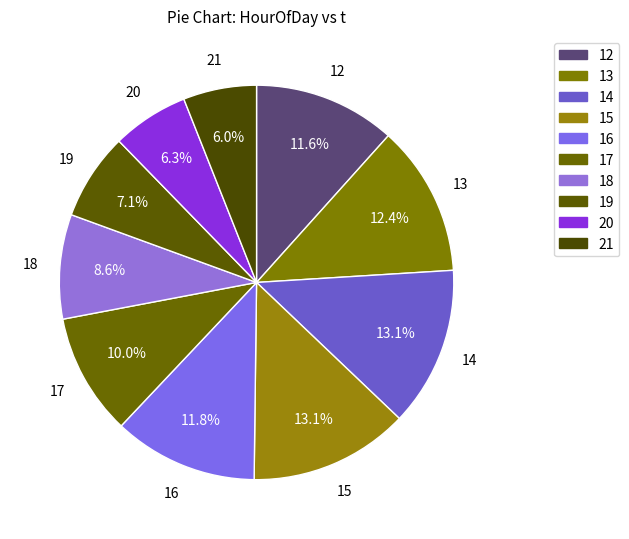

How many slices are in this pie chart?

10